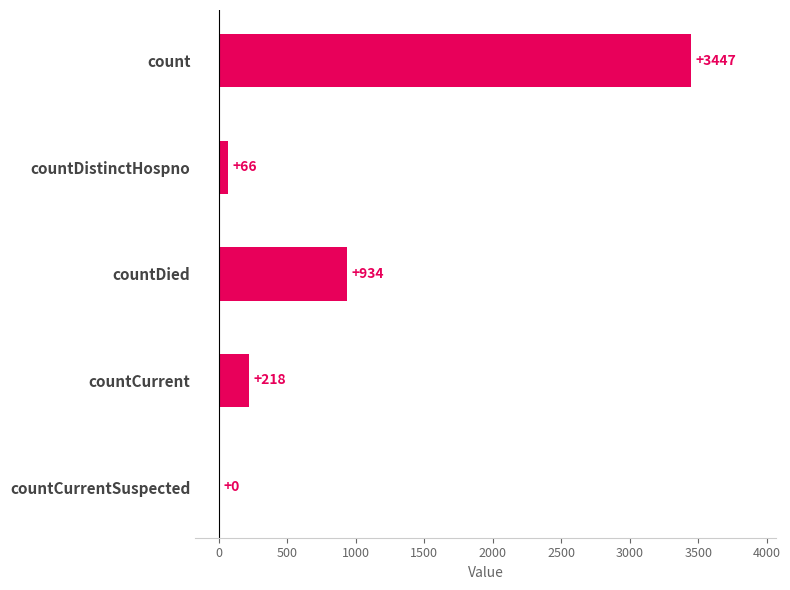

Is it true that the value at countDied is 550?

False